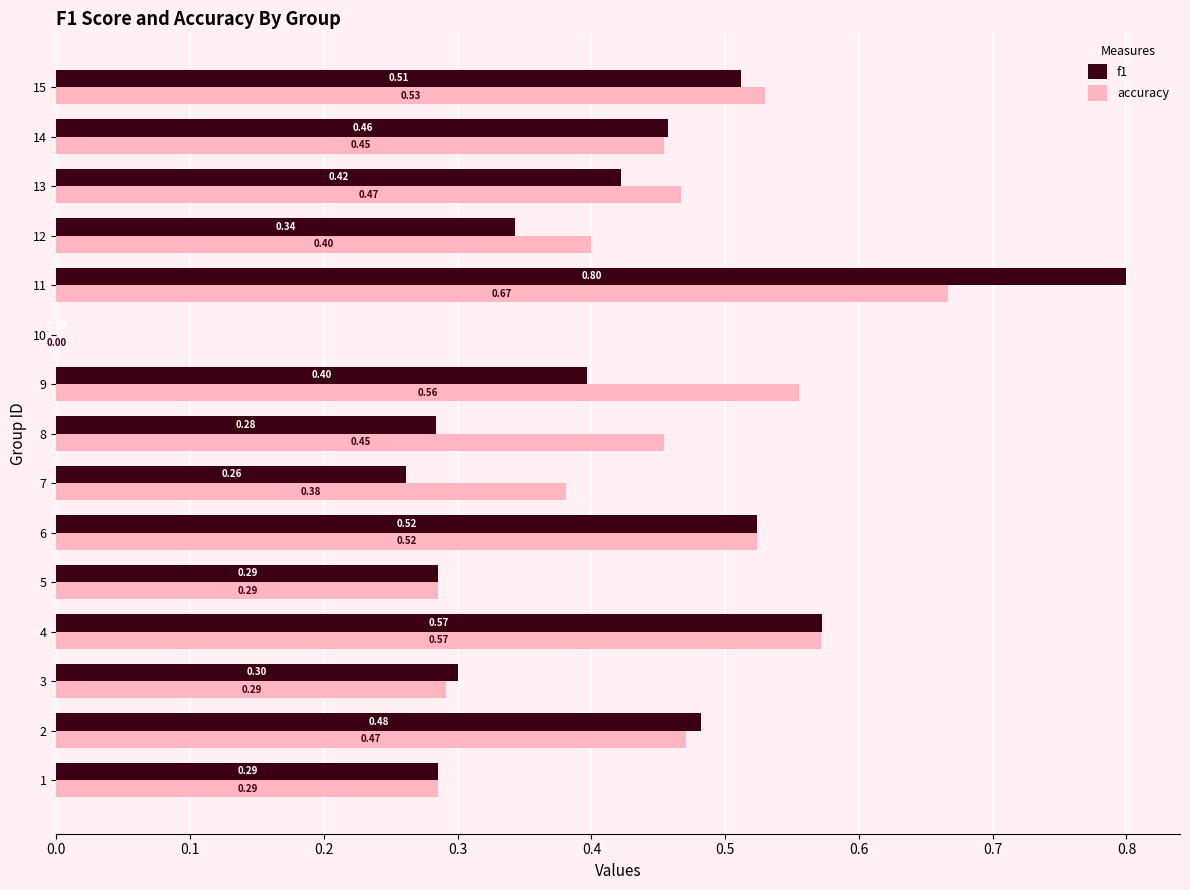

Is the value of accuracy at 11 greater than the value of f1 at 8?

Yes